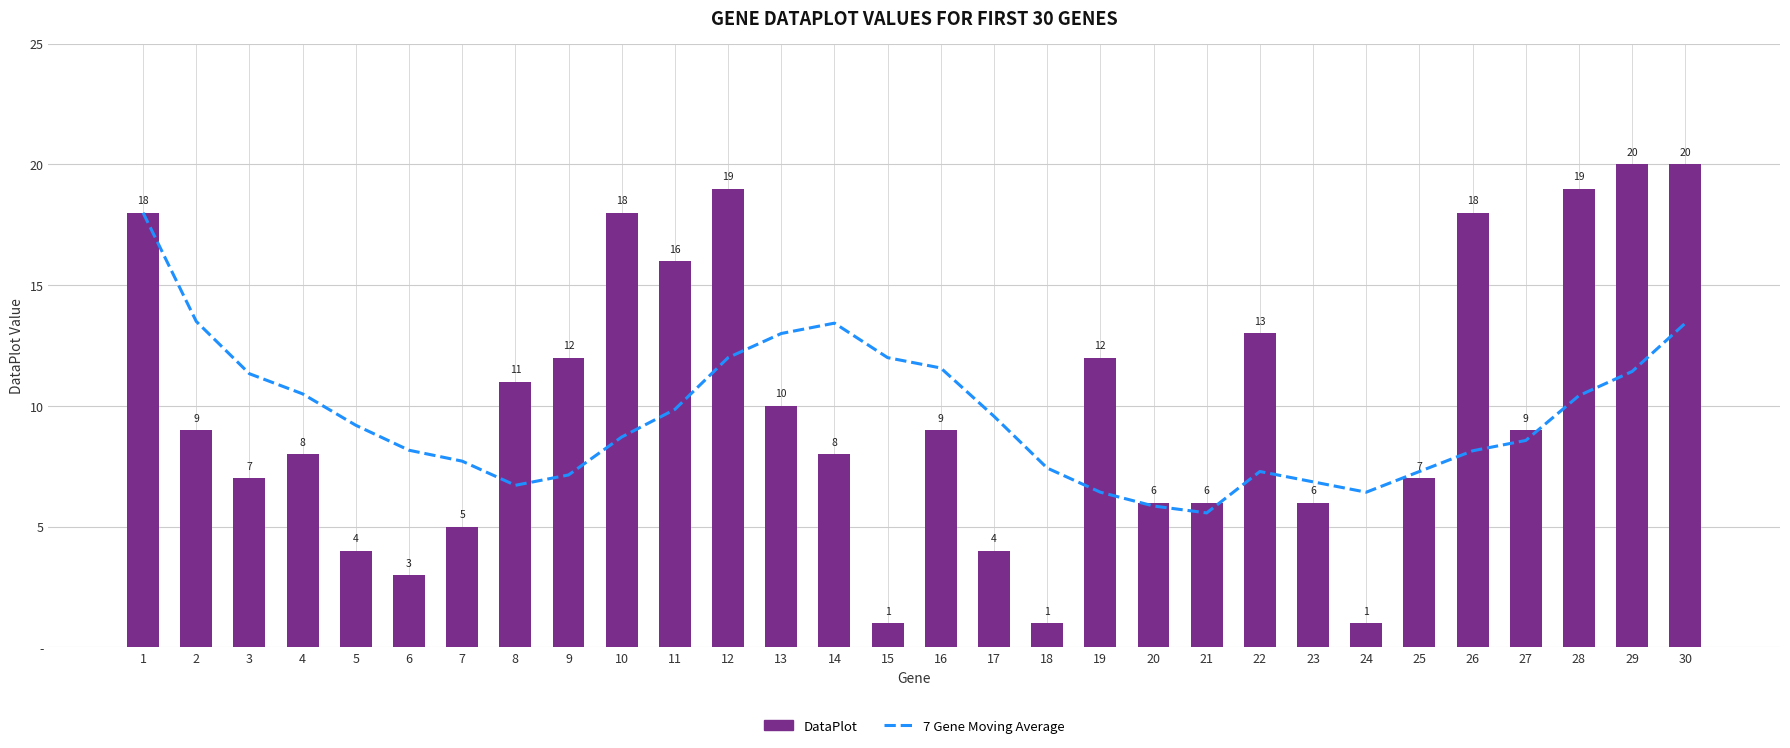

What is the sum of the DataPlot values at 24 and 2?

10.0